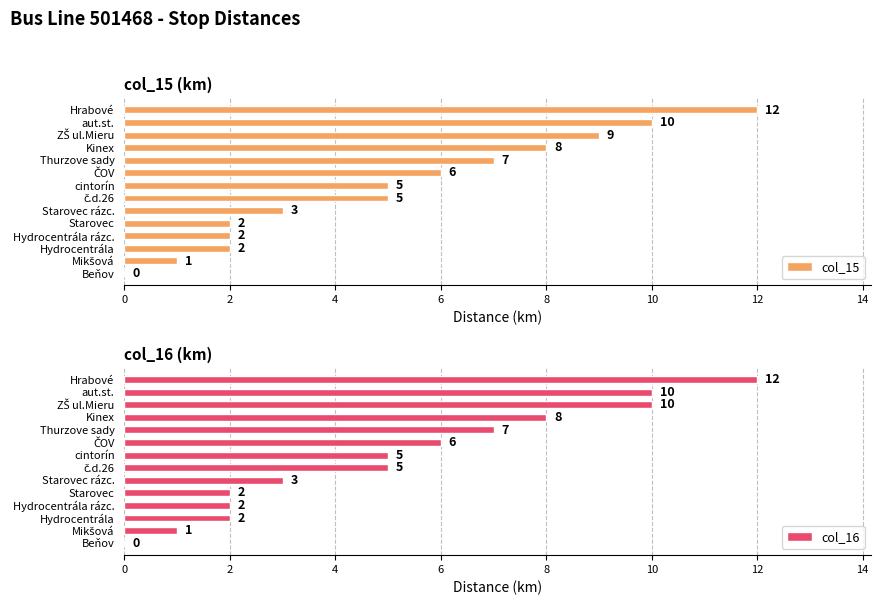

The value of col_16 at Kinex is 8. True or false?

True